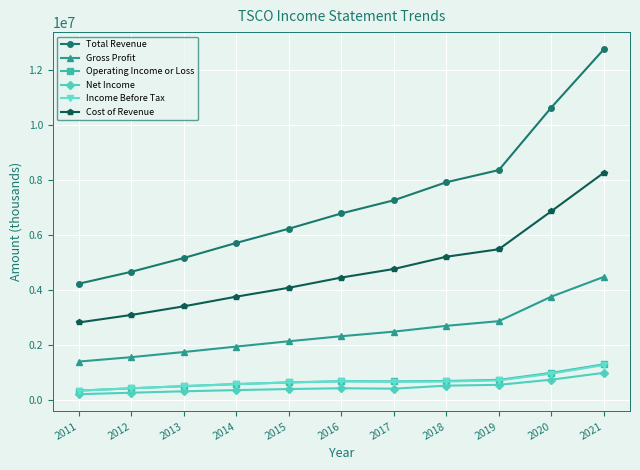

What are all the series names shown in the legend?

Total Revenue, Gross Profit, Operating Income or Loss, Net Income, Income Before Tax, Cost of Revenue